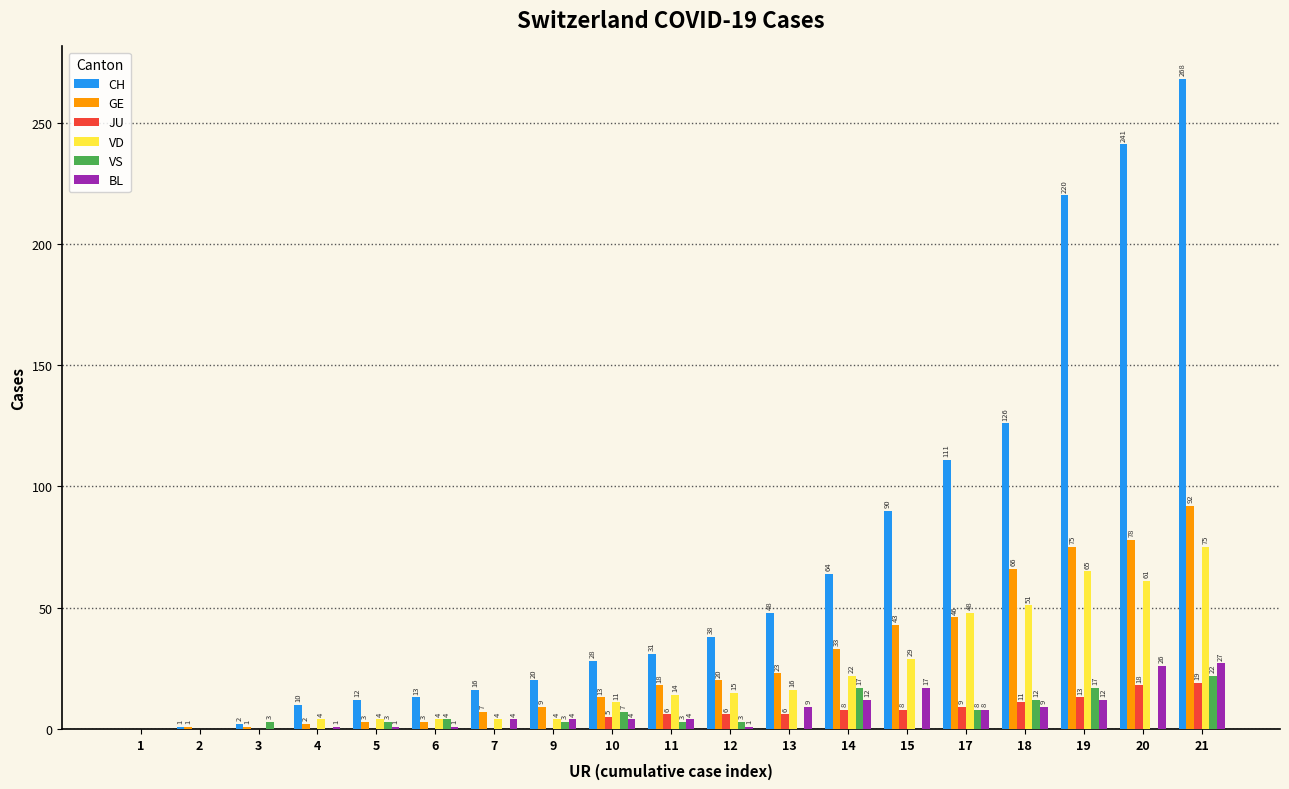

Which series changed the most between 10 and 17?

CH